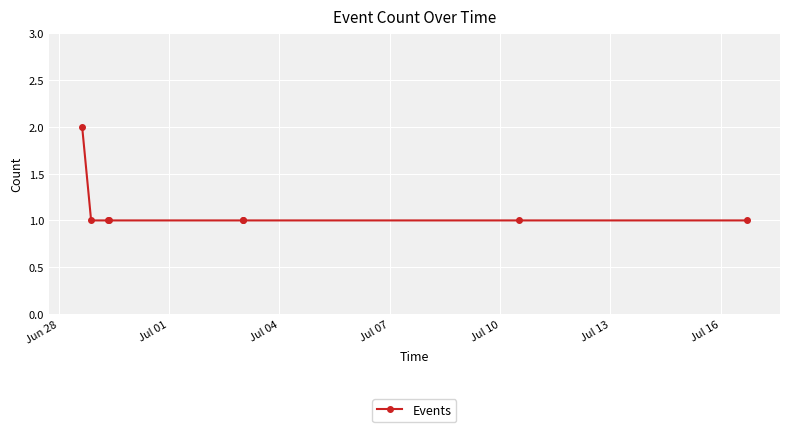

What is the greatest value displayed?

2